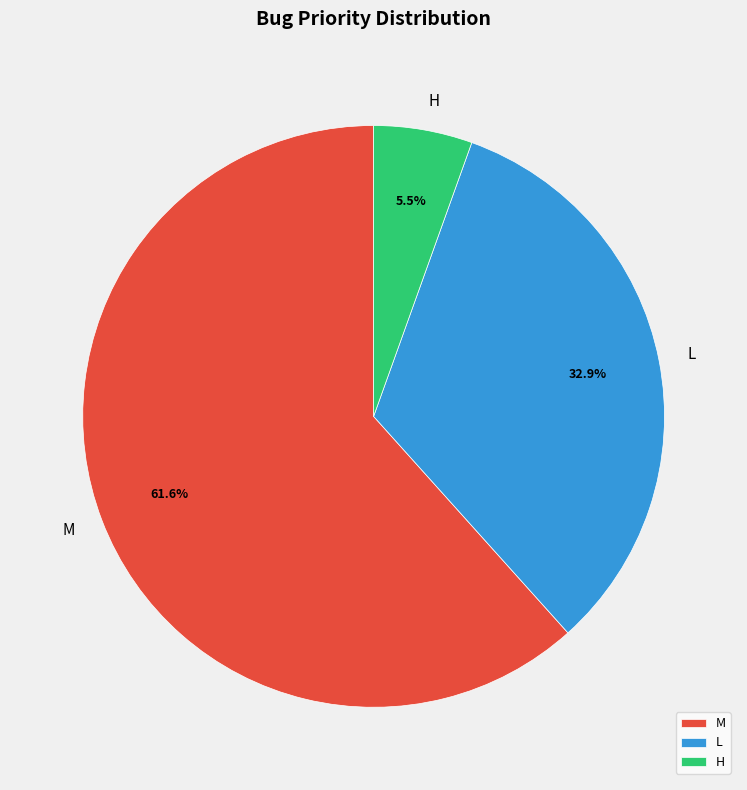

Do L and M together represent more than half of the pie?

Yes